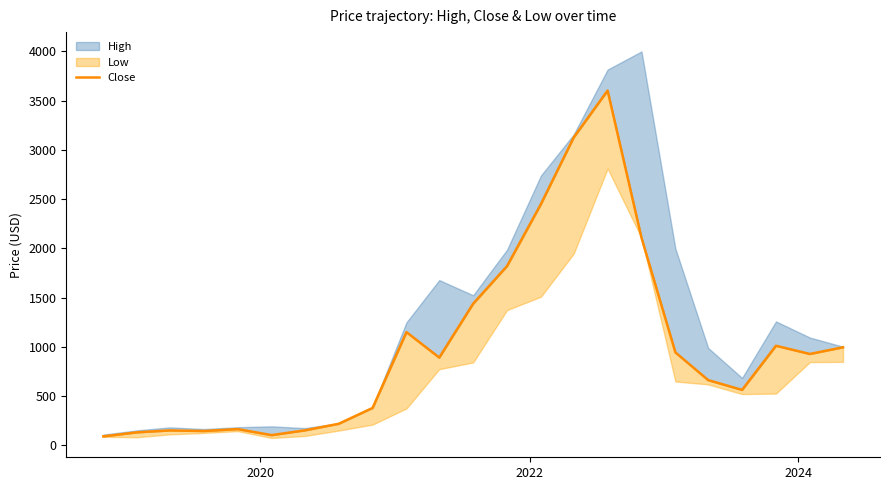

Reading right to left, transcribe all the data shown in this chart.

997.0	929.1	1012.3	564.3	663.7	945.0	2108.2	3602.9	3127.2	2450.9	1821.2	1439.4	892.5	1150.8	381.0	220.5	153.8	105.3	166.4	147.1	153.1	134.0	92.4